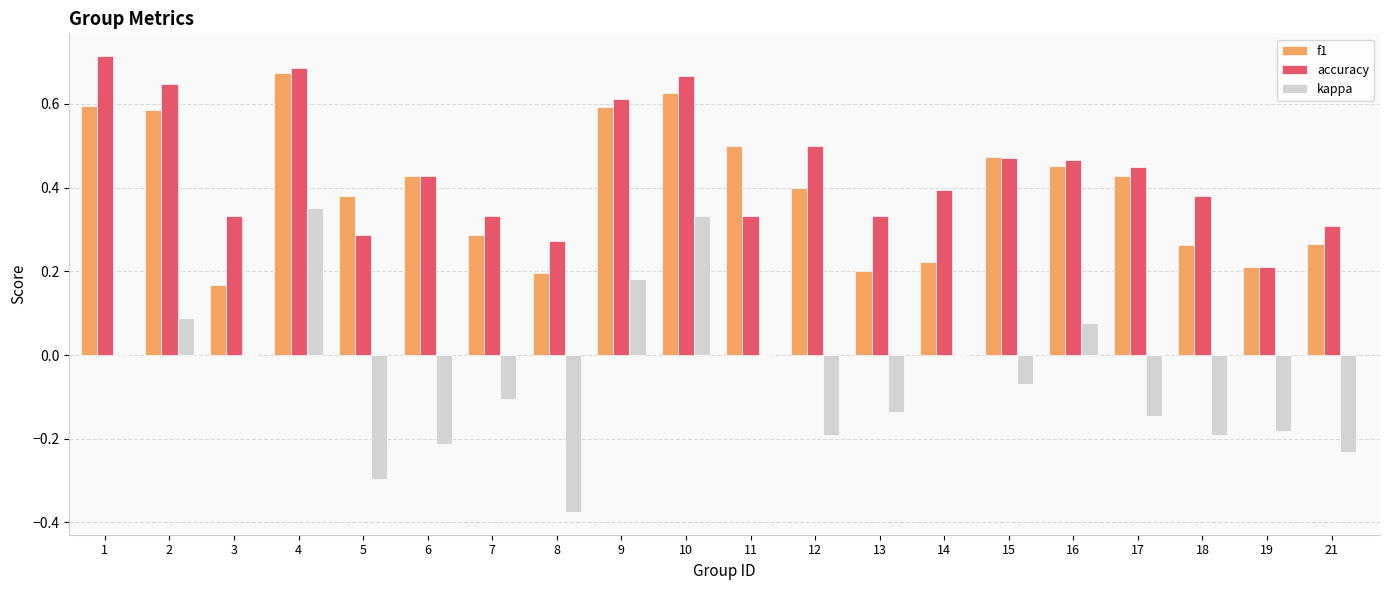

Which category has the highest value in the f1 series?

4